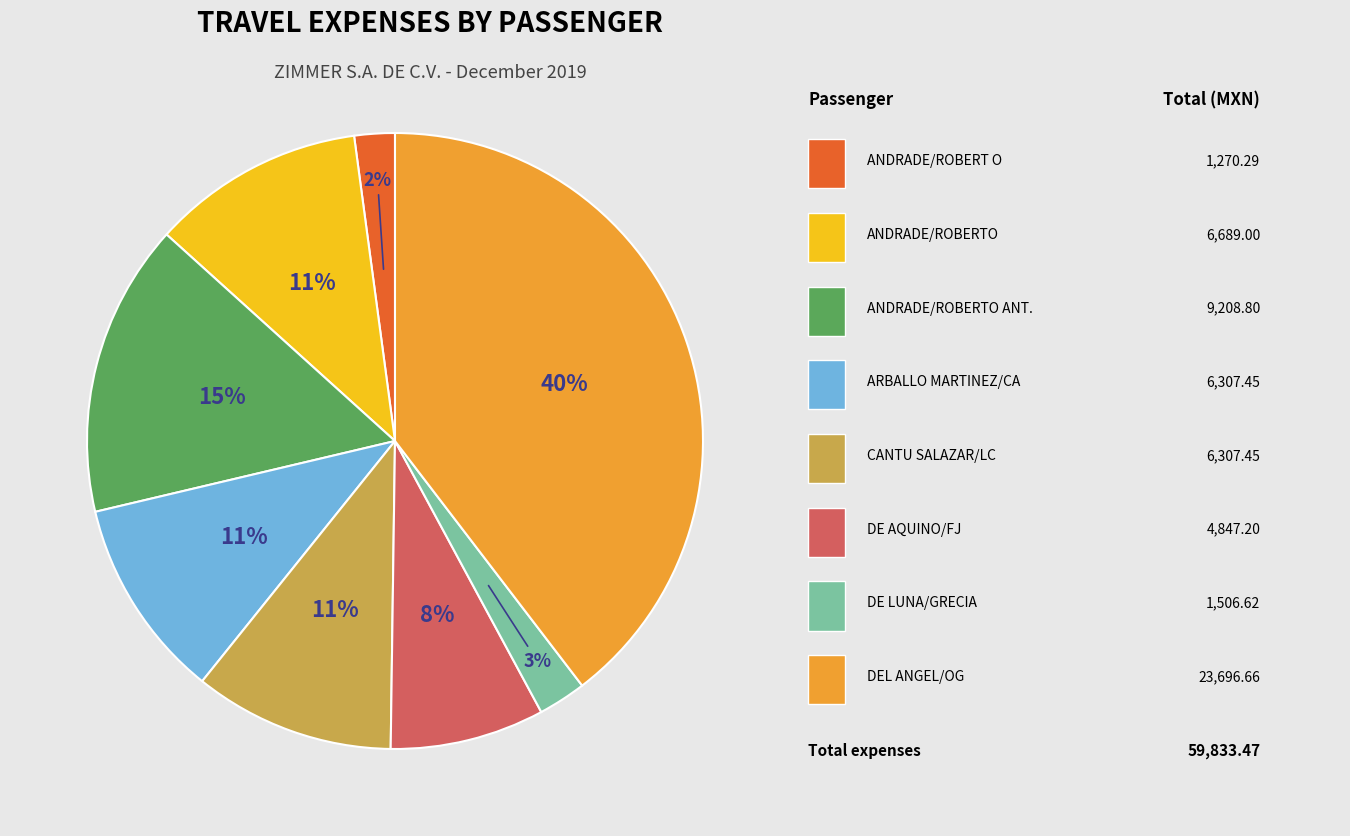

Is there any slice that represents more than half of the pie?

No